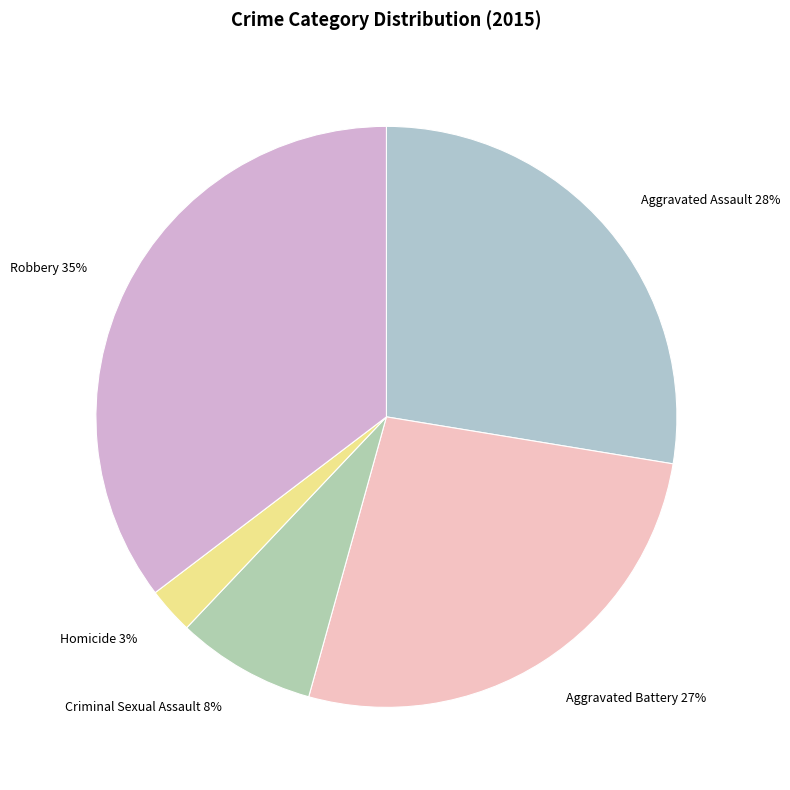

Rank the categories by value from lowest to highest.

Homicide, Criminal Sexual Assault, Aggravated Battery, Aggravated Assault, Robbery